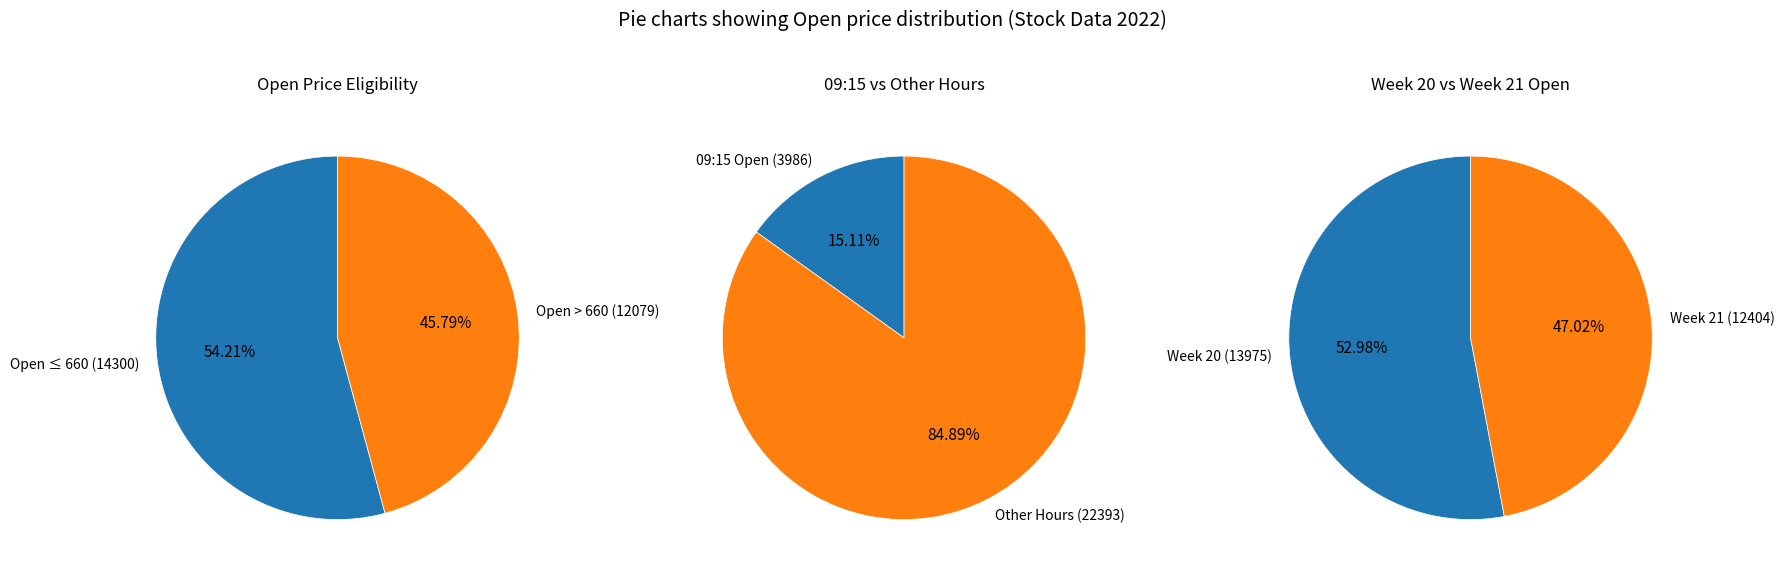

Between 12 and 23, which is larger?

23